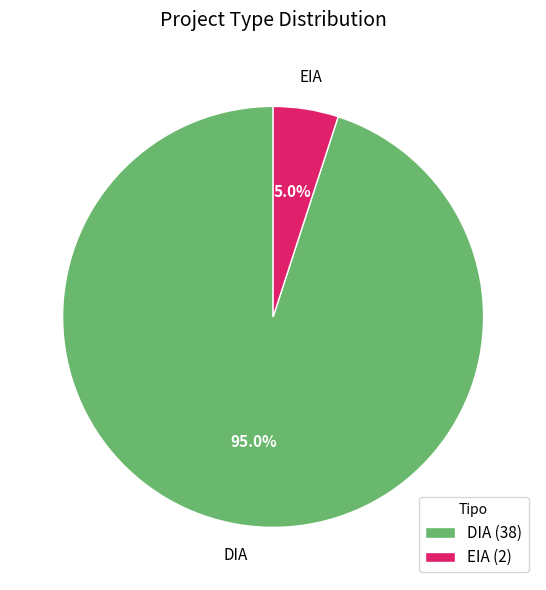

What percentage is the DIA slice, to the nearest percent?

95%